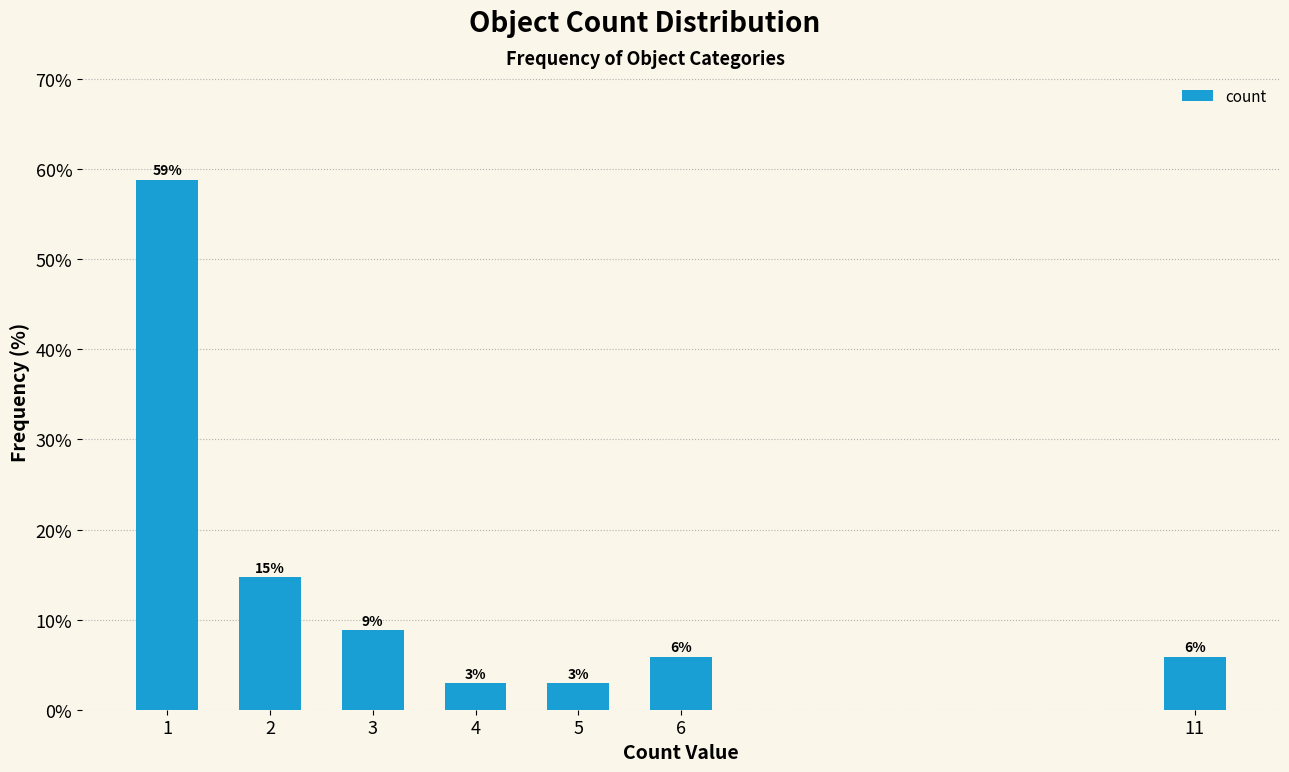

How many bars are there in total?

7